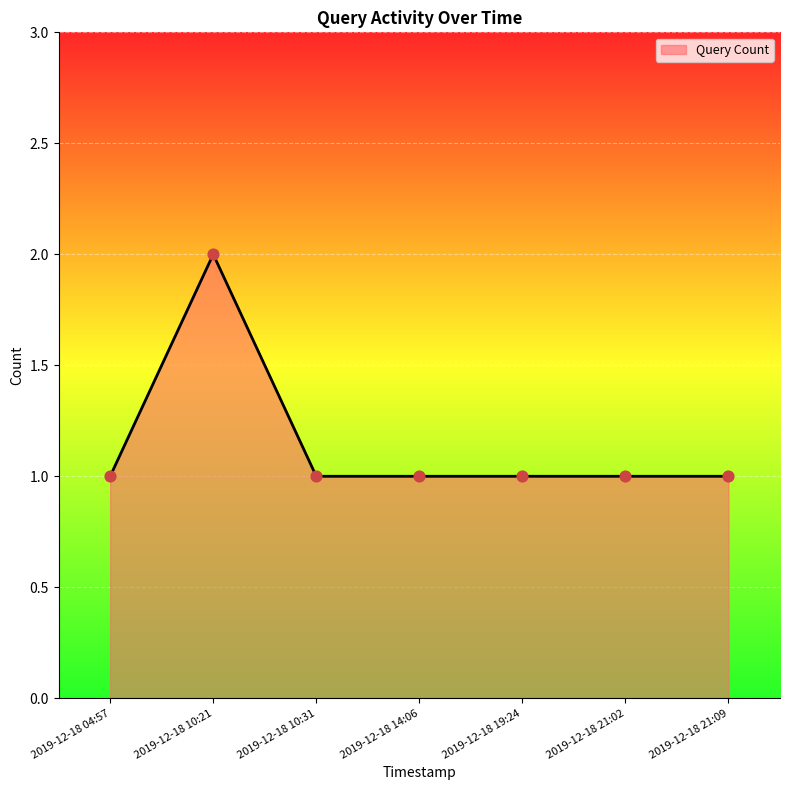

What is the change in value from 2019-12-18 10:21 to 2019-12-18 14:06?

-1